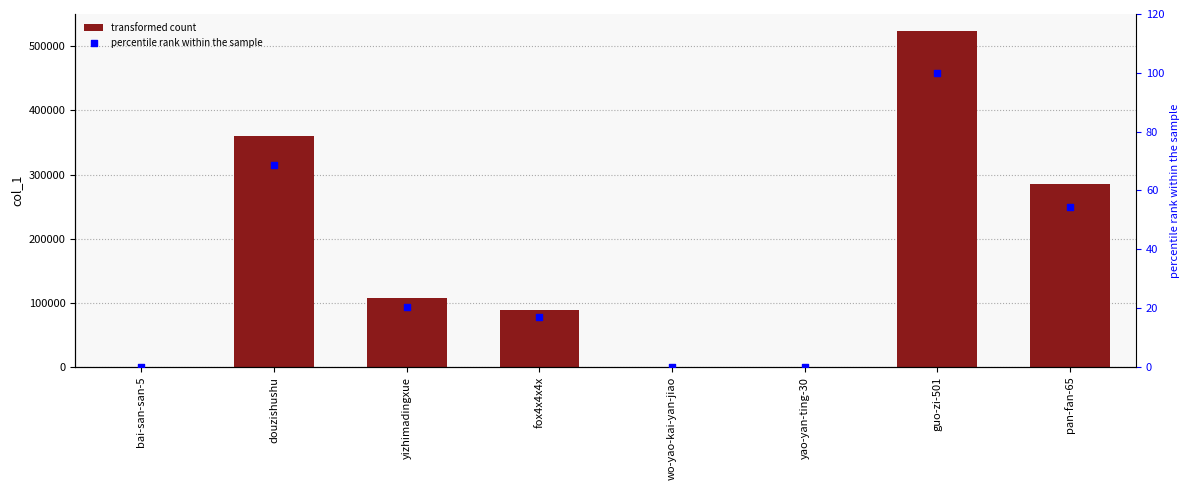

At which category is the sum across all series the highest?

guo-zi-501